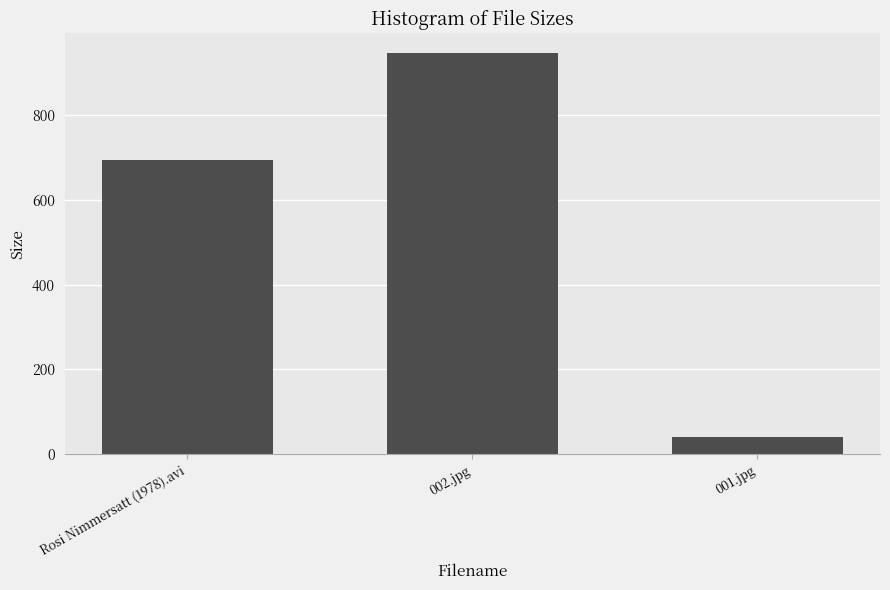

Rank the categories by value from lowest to highest.

001.jpg, Rosi Nimmersatt (1978).avi, 002.jpg